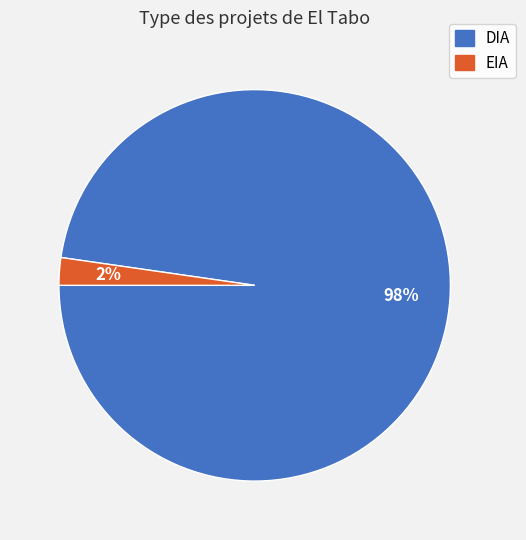

To the nearest percent, what is the combined percentage of EIA and DIA?

100%